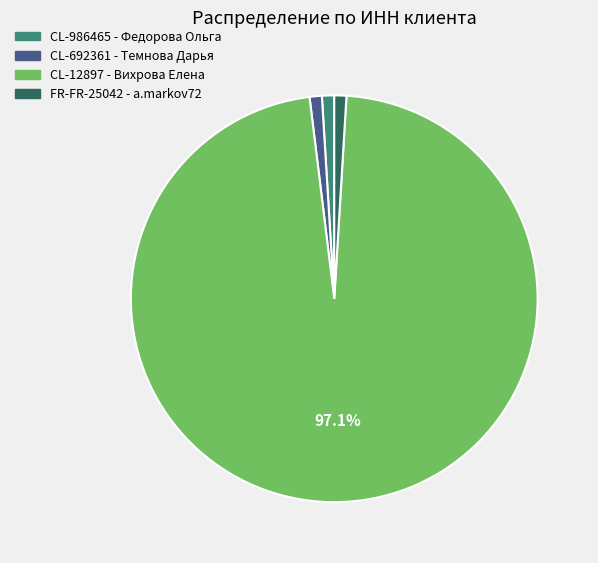

To the nearest percent, what is the average slice percentage?

25%